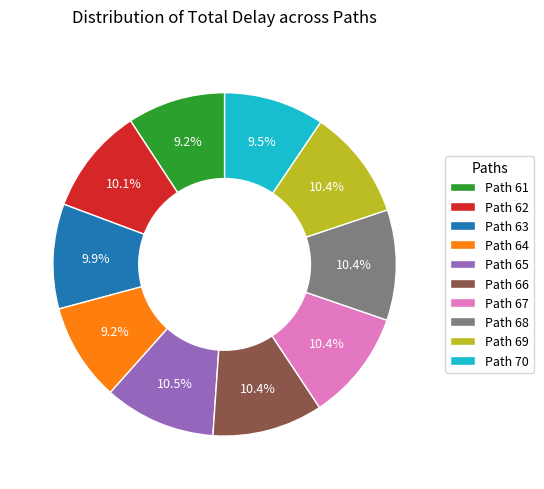

The Path 68 slice represents 10% of the pie. True or false?

True